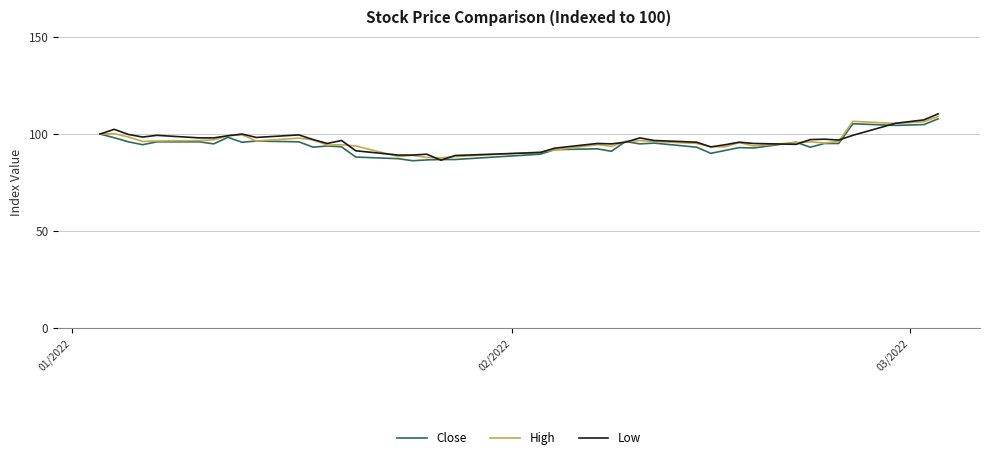

What is the maximum value for High?

109.1